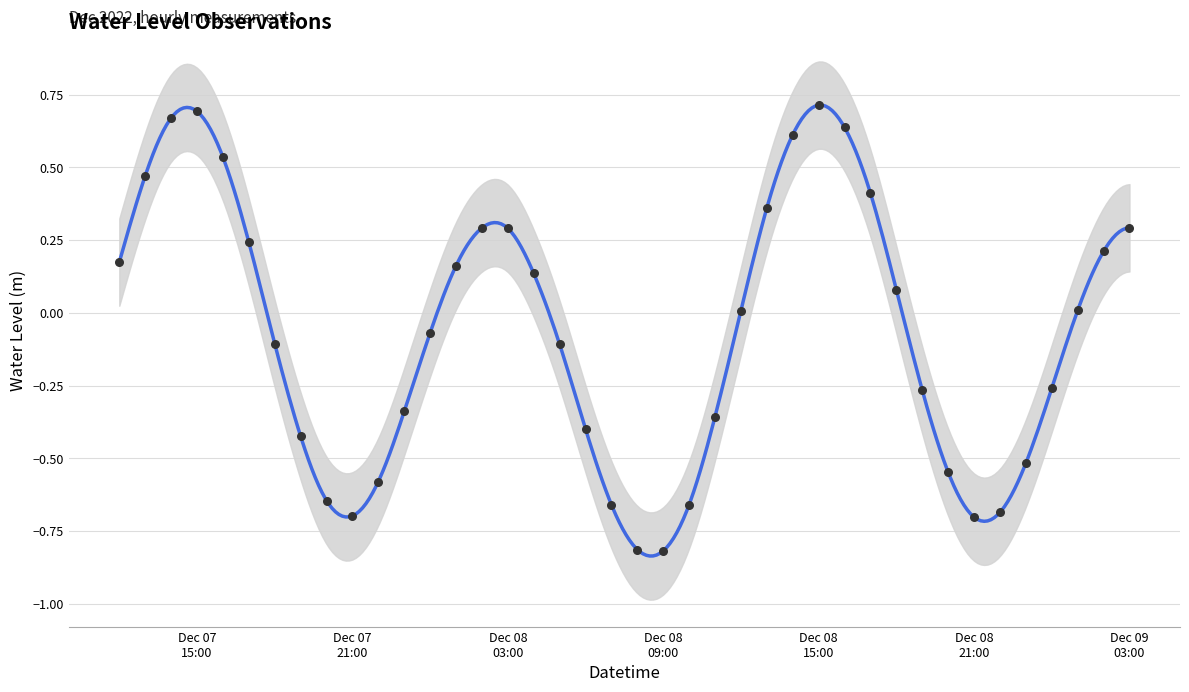

What is the change in value from 2022-12-08 03:00 to 2022-12-08 05:00?

-0.4